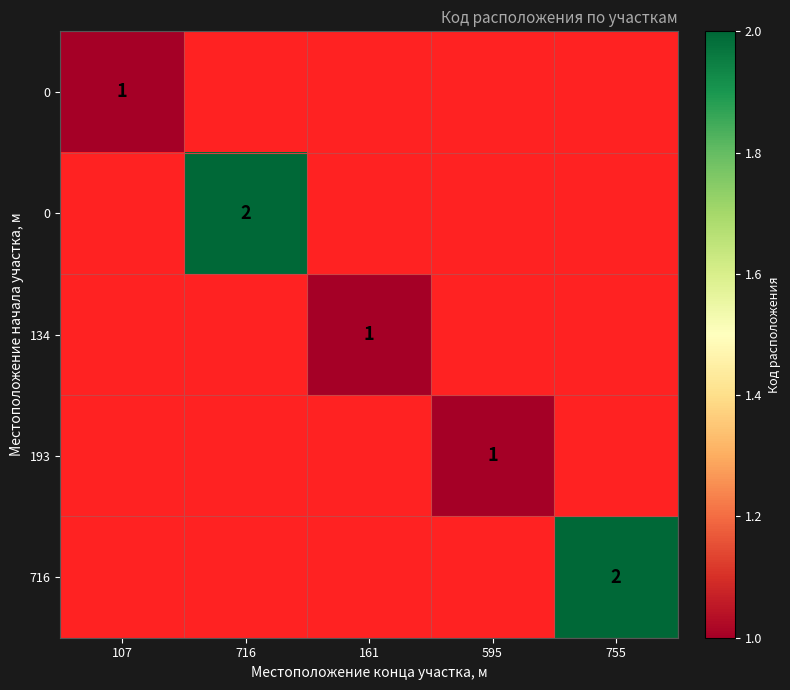

What is the maximum value shown in the chart?

2.0